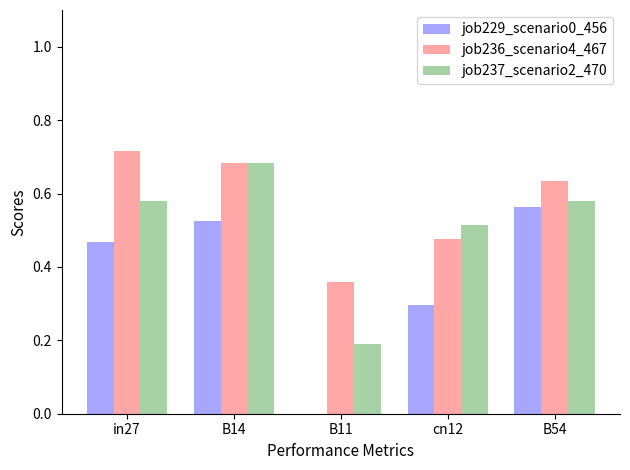

Which category has the highest value across all series?

in27